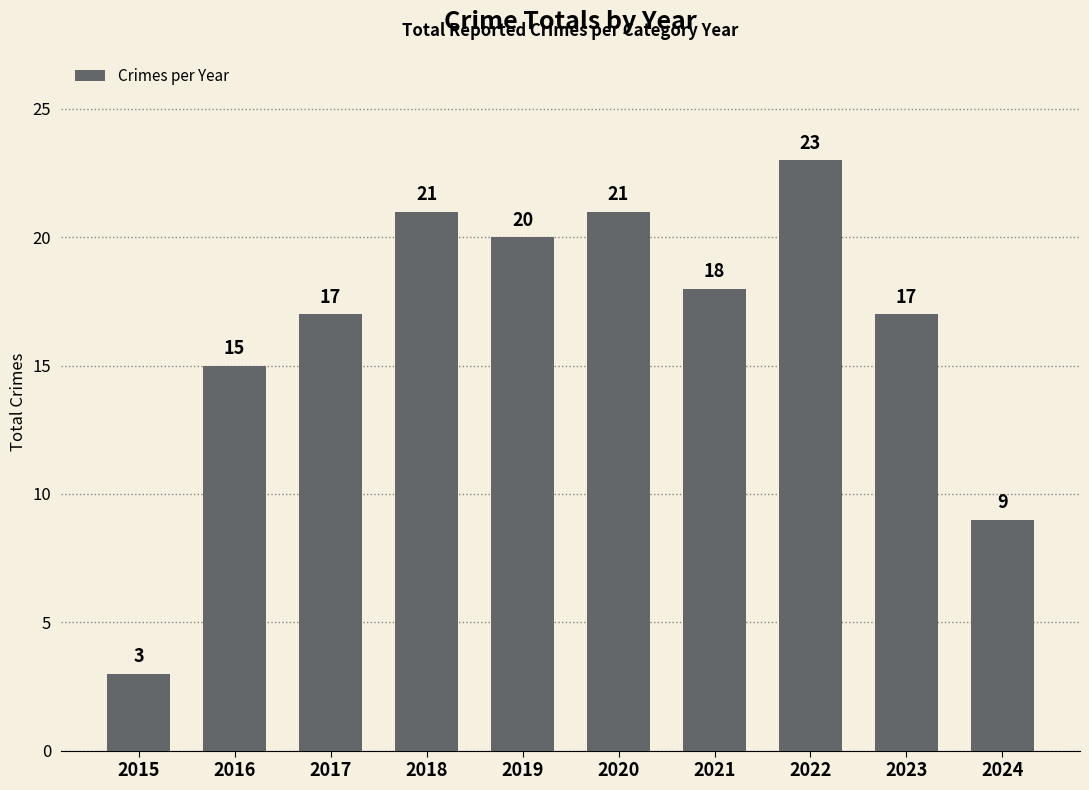

True or false: the data shows 21 at 2020.

True